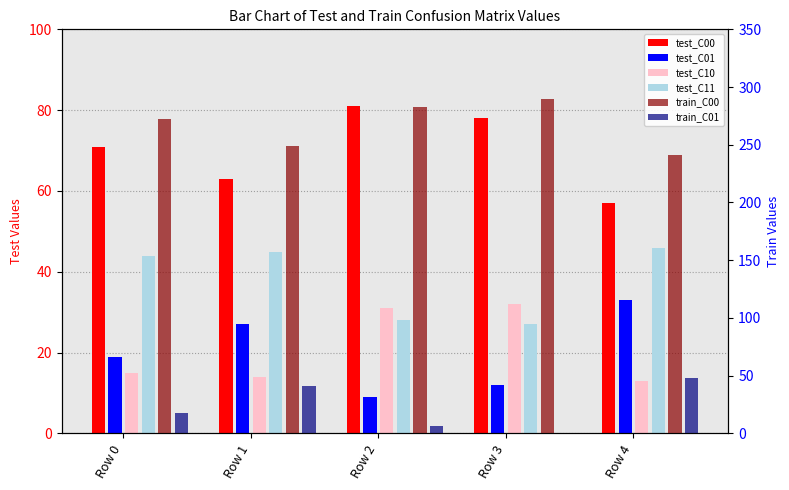

Between Row 1 and Row 0, which is larger?

Row 0